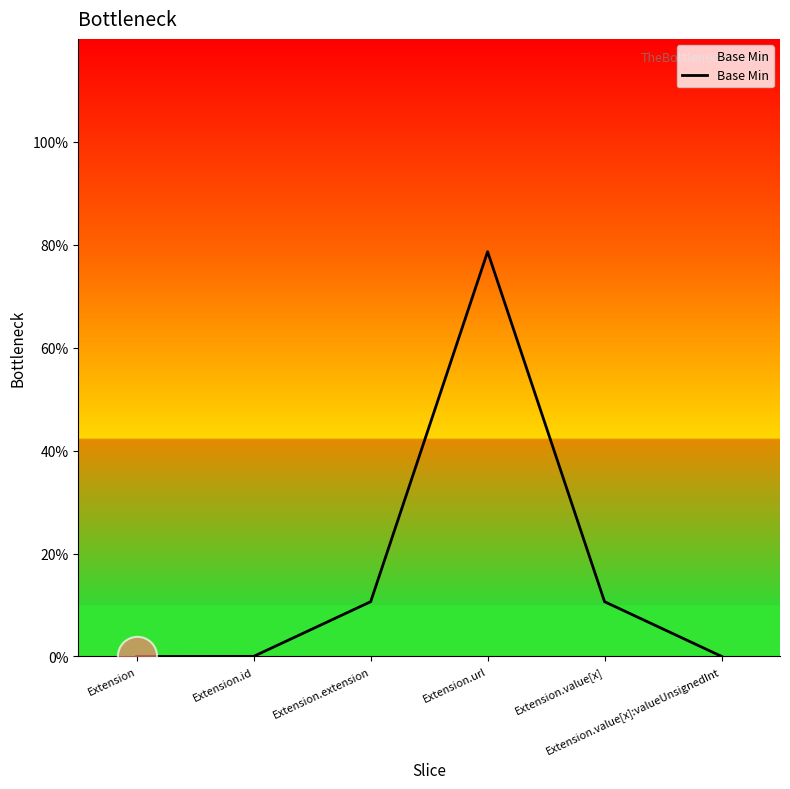

What is the change in value from Extension.url to Extension.value[x]:valueUnsignedInt?

-0.8